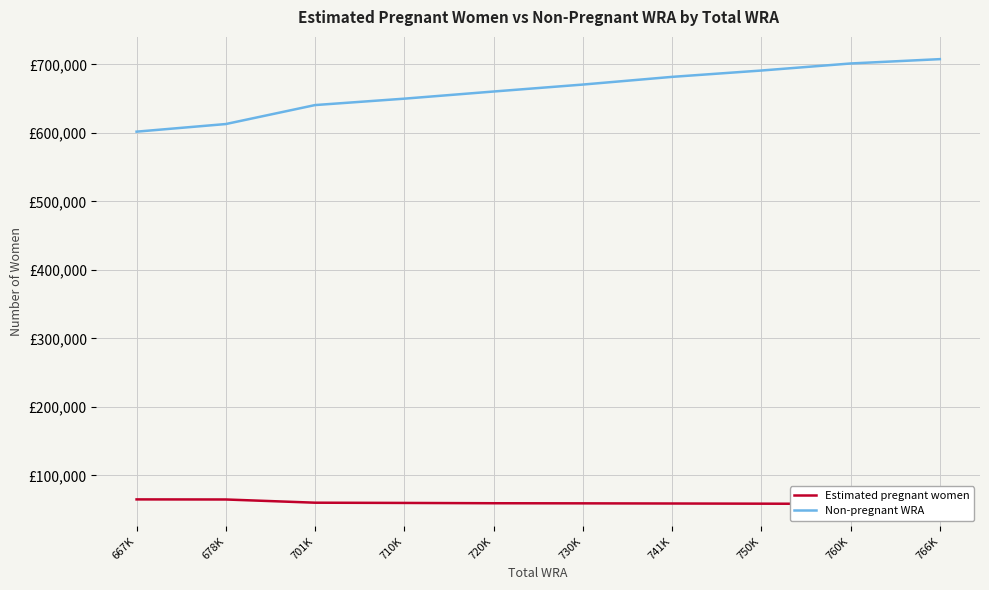

What position from the right is 701K?

8